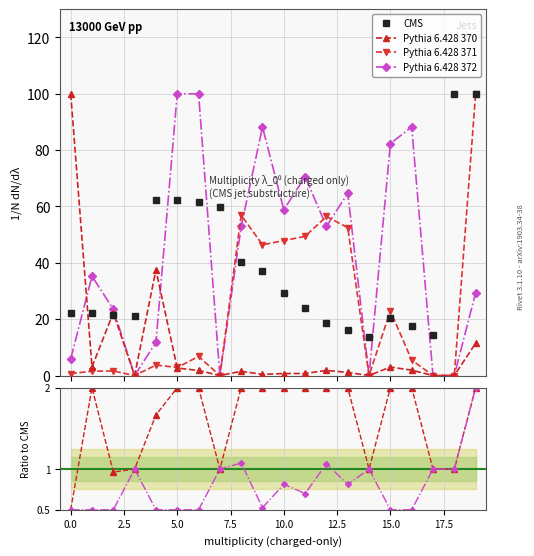

Is the value of Committers at 6 greater than the value of Committers Weight at 0?

No